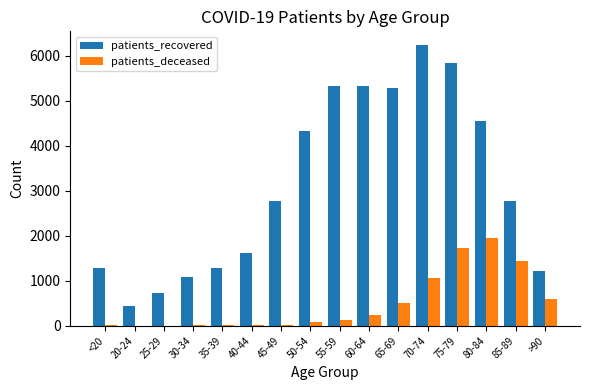

Are the bars grouped side by side (vs. stacked)?

Yes